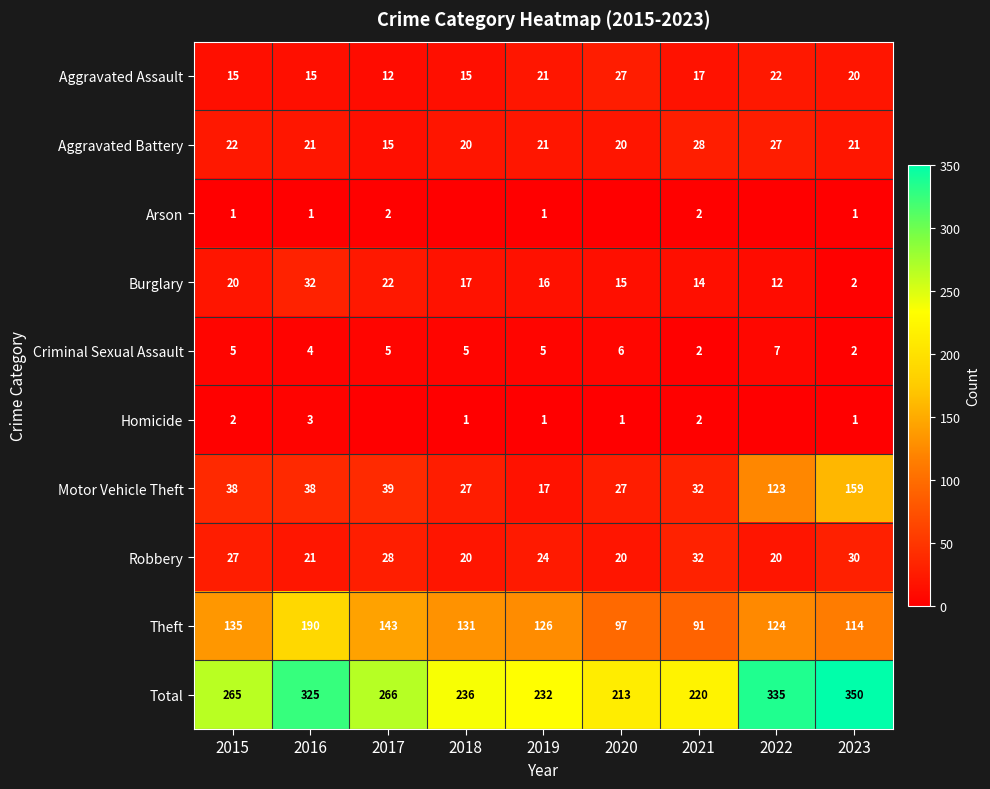

Is it true that Total equals 356 at 2015?

False